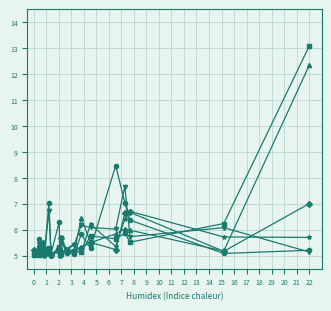

What is the smallest value displayed?

5.0